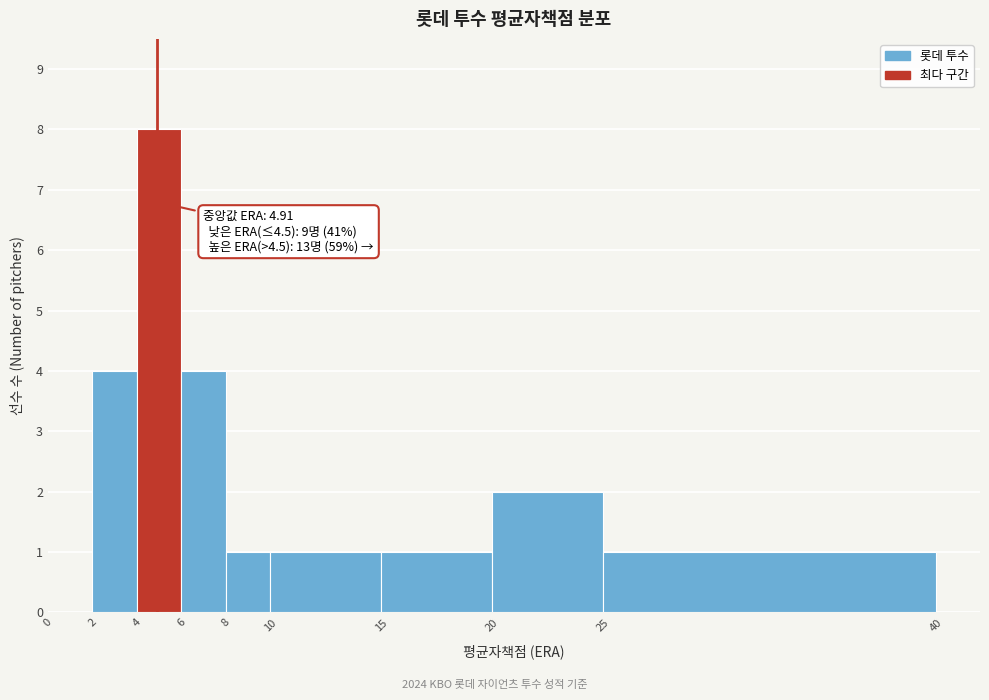

Which range on the x-axis has the tallest bar?

4 to 6